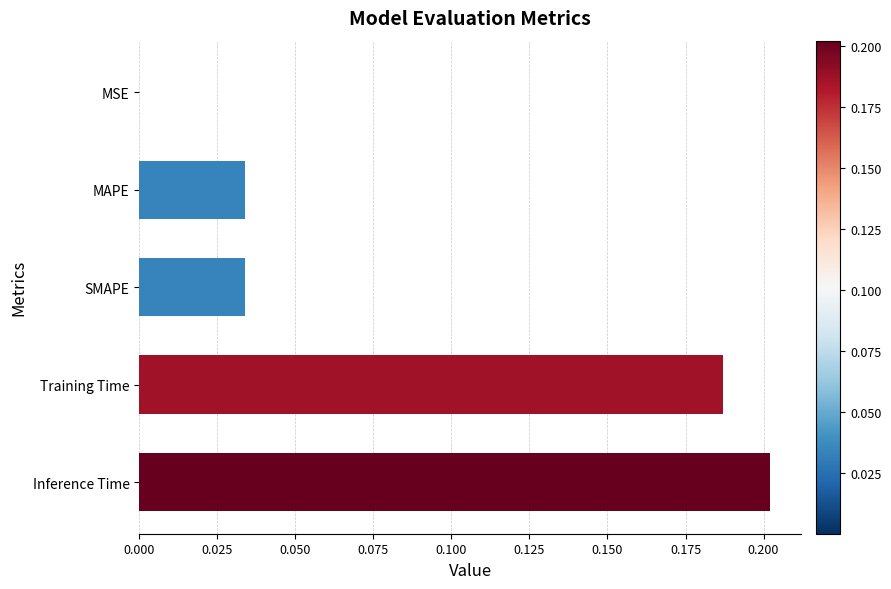

Is it true that the value at MSE is 0.0?

True